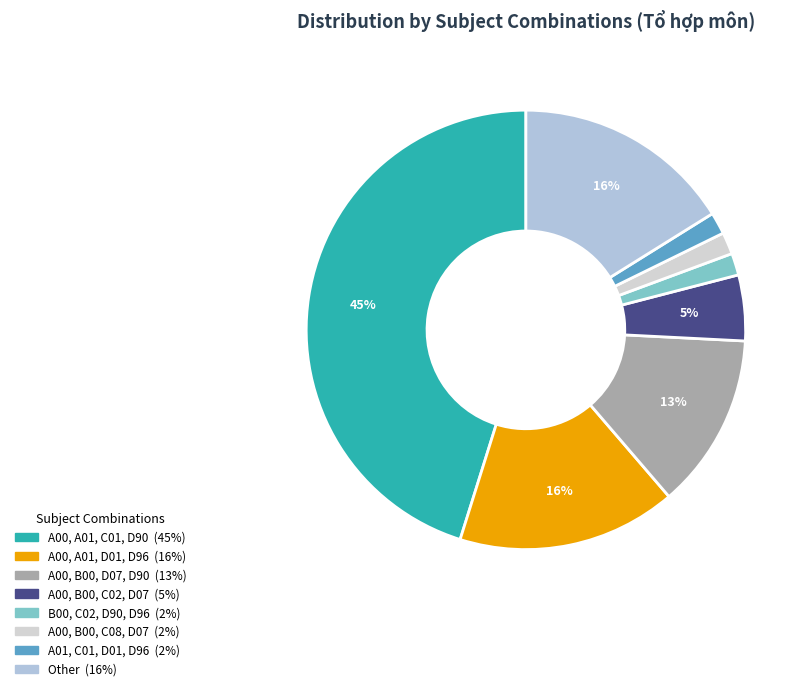

Is there a majority slice in this chart?

No